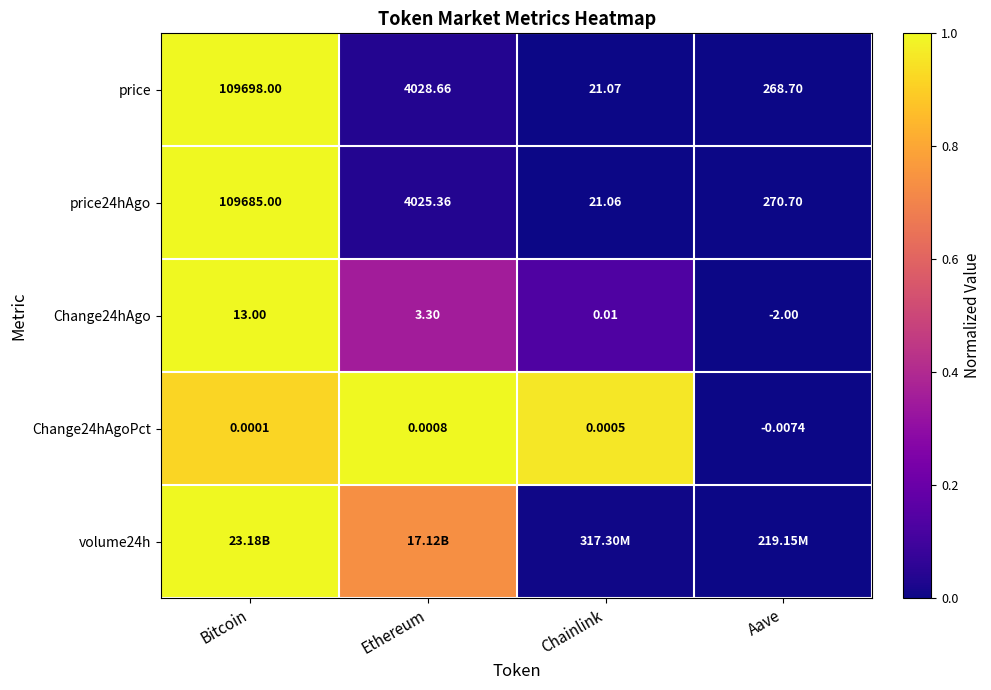

Rank the categories by Change24hAgo value from lowest to highest.

Aave, Chainlink, Ethereum, Bitcoin